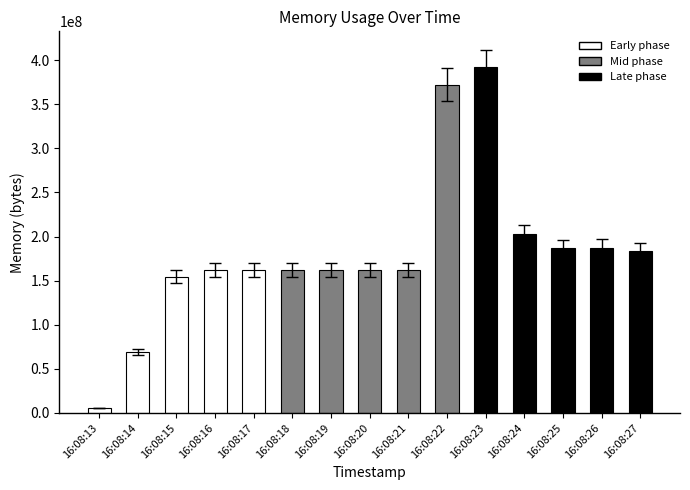

Is it true that the value at 16:08:14 is 23302358?

False